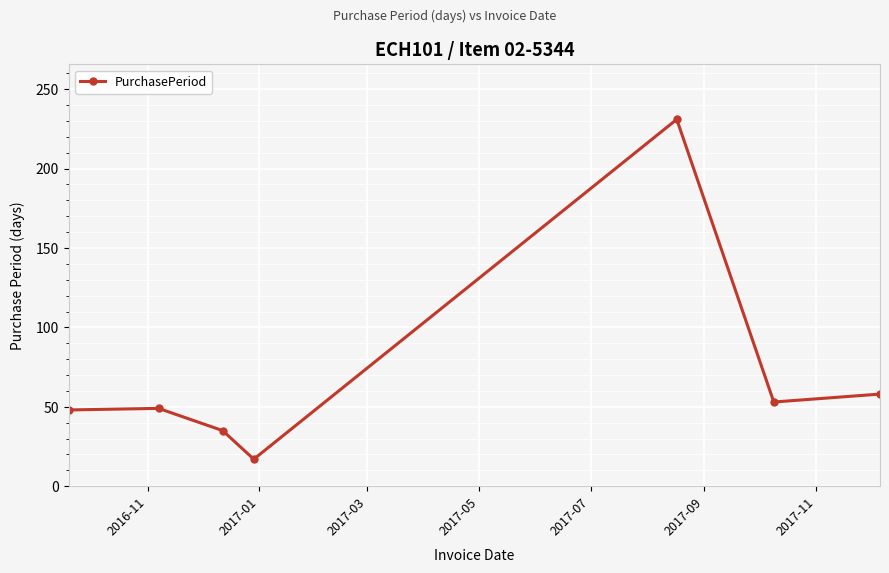

What is the minimum value shown in the chart?

17